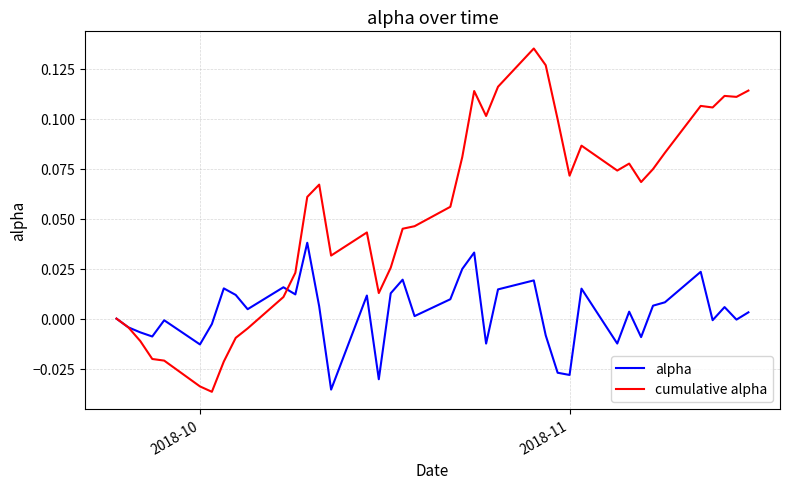

Which series has the widest spread of values?

cumulative alpha